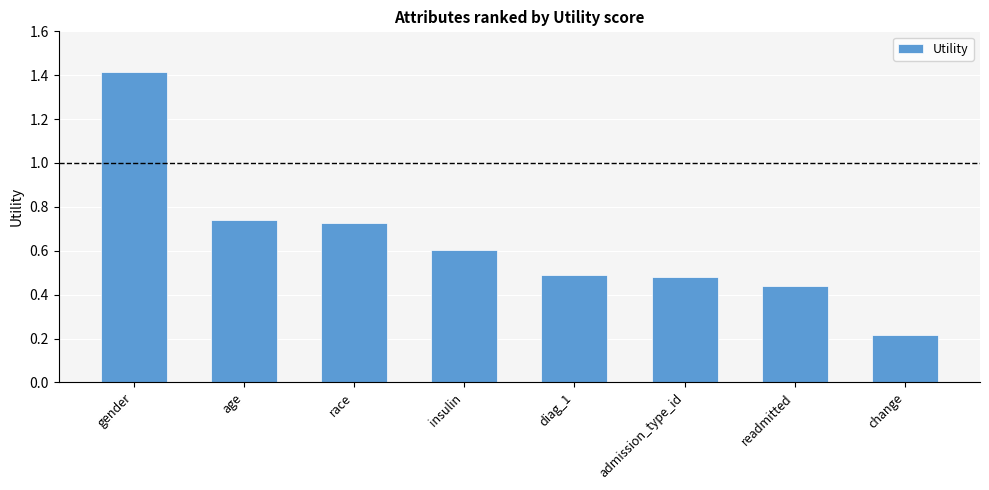

What is the change in value from race to insulin?

-0.1